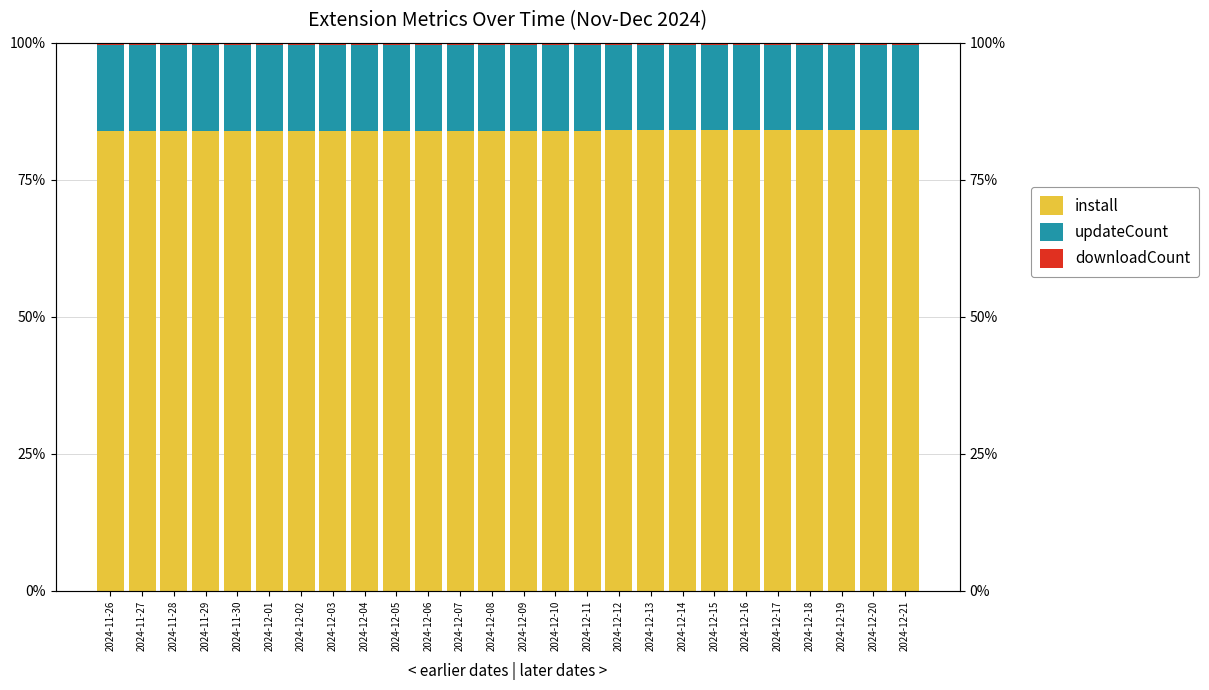

Which series has the largest total across all categories?

install